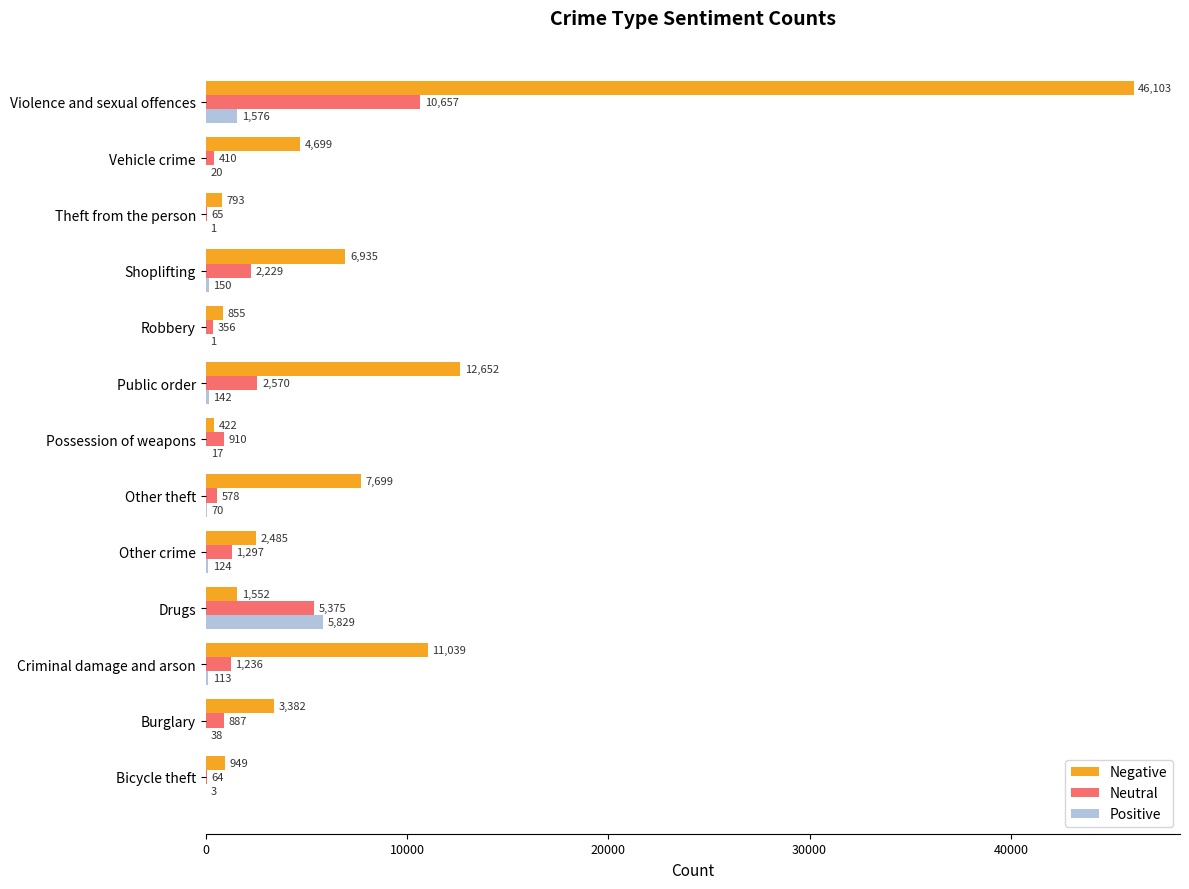

Which series has the largest range (max minus min)?

Negative